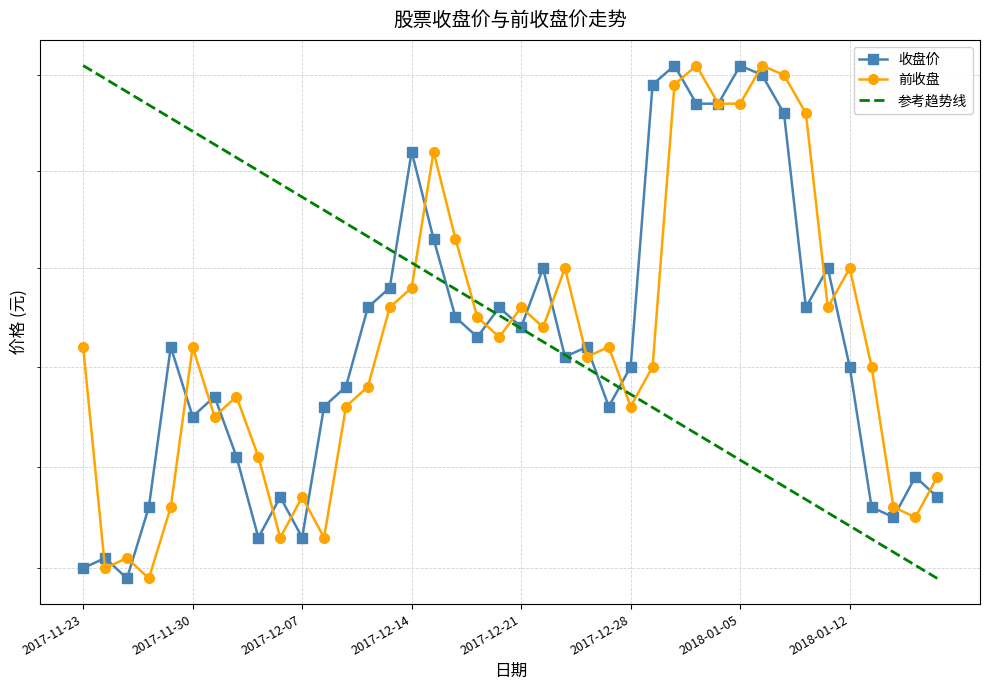

Which category has the lowest value across all series?

2017-11-27